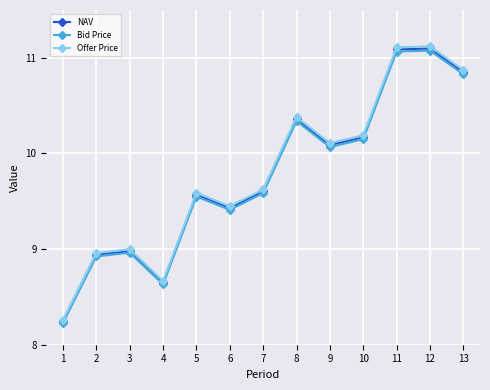

Count the number of data series in this chart.

3